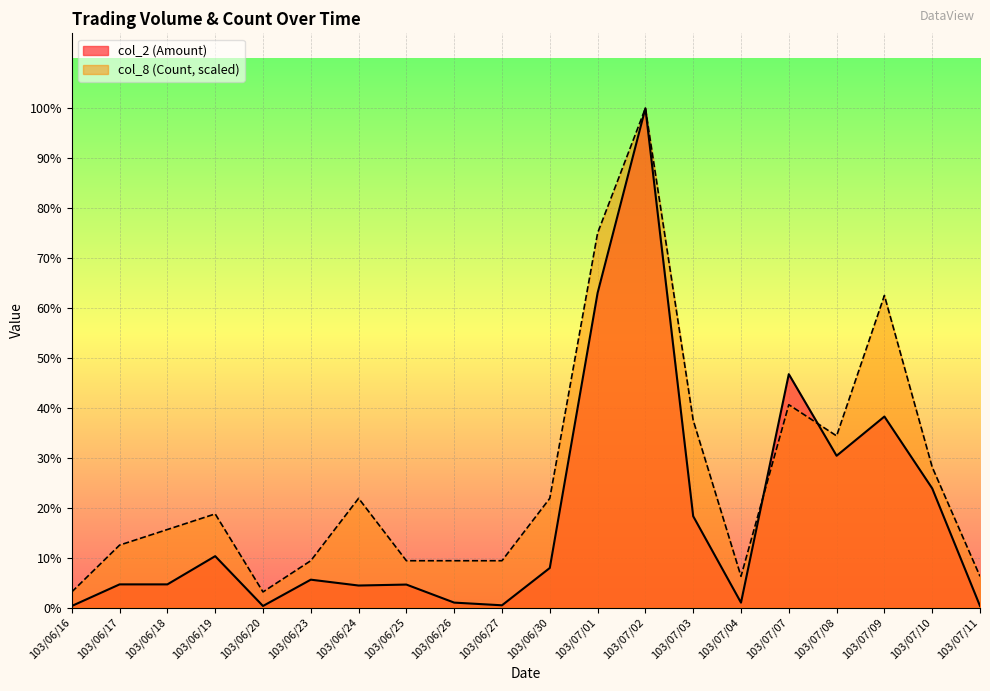

Which category has the lowest value in the col_2 (Amount) series?

103/07/11